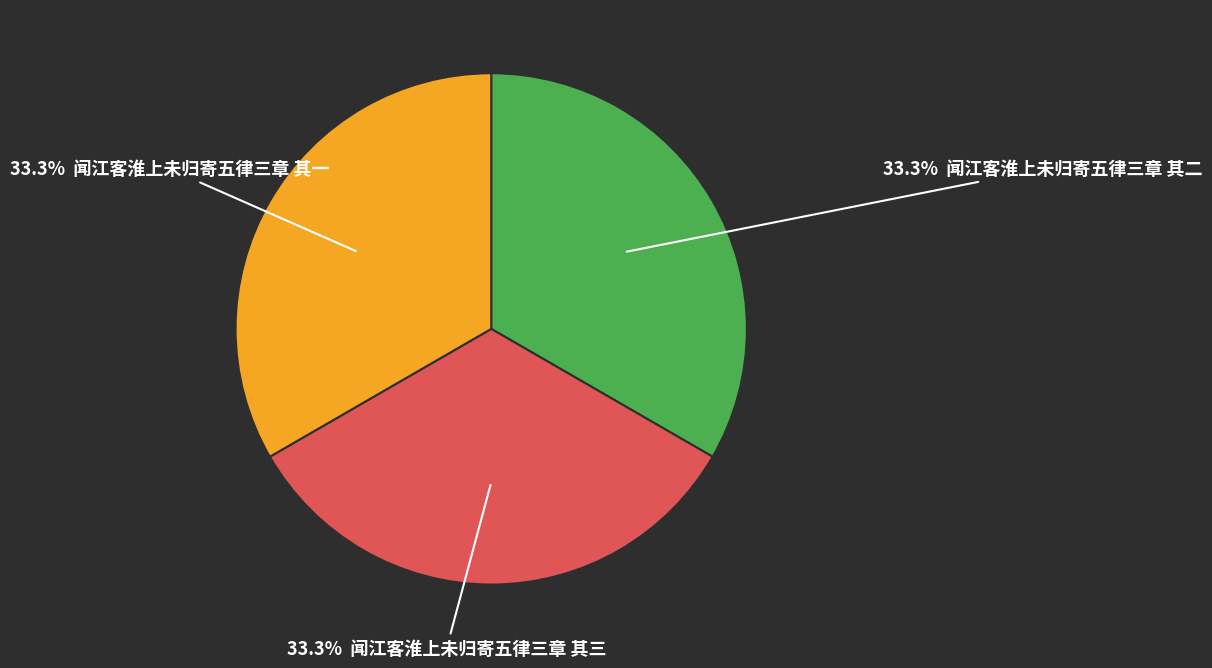

To the nearest percent, what is the average slice percentage?

33%